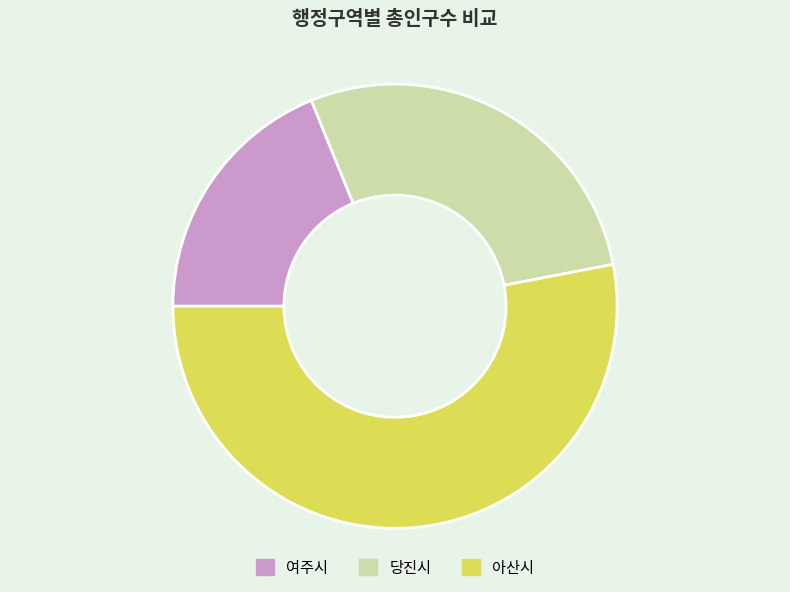

What is the smallest slice in the pie chart?

여주시